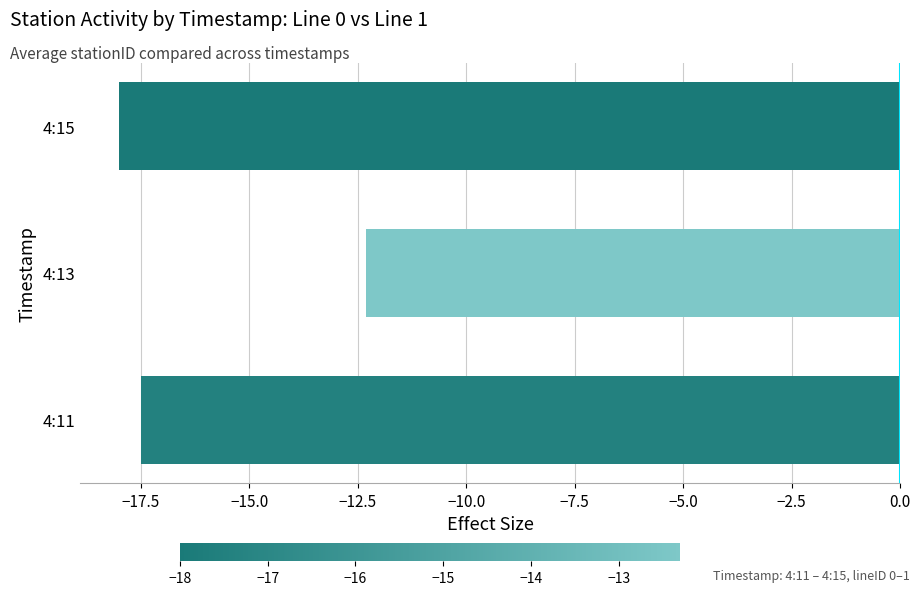

Which category has the highest value across all series?

4:13